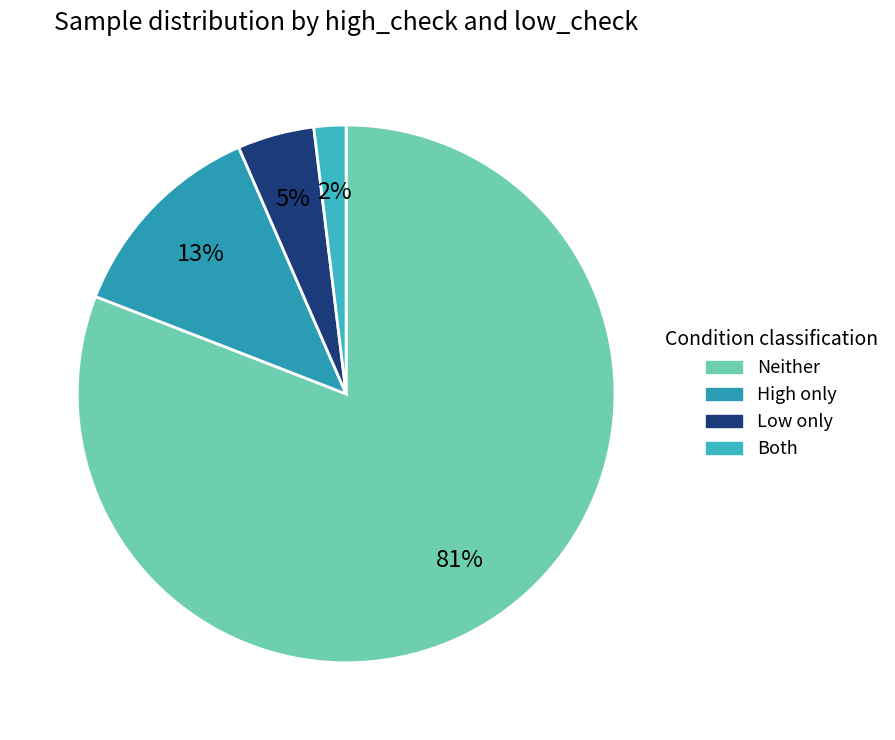

What is the smallest slice in the pie chart?

Both